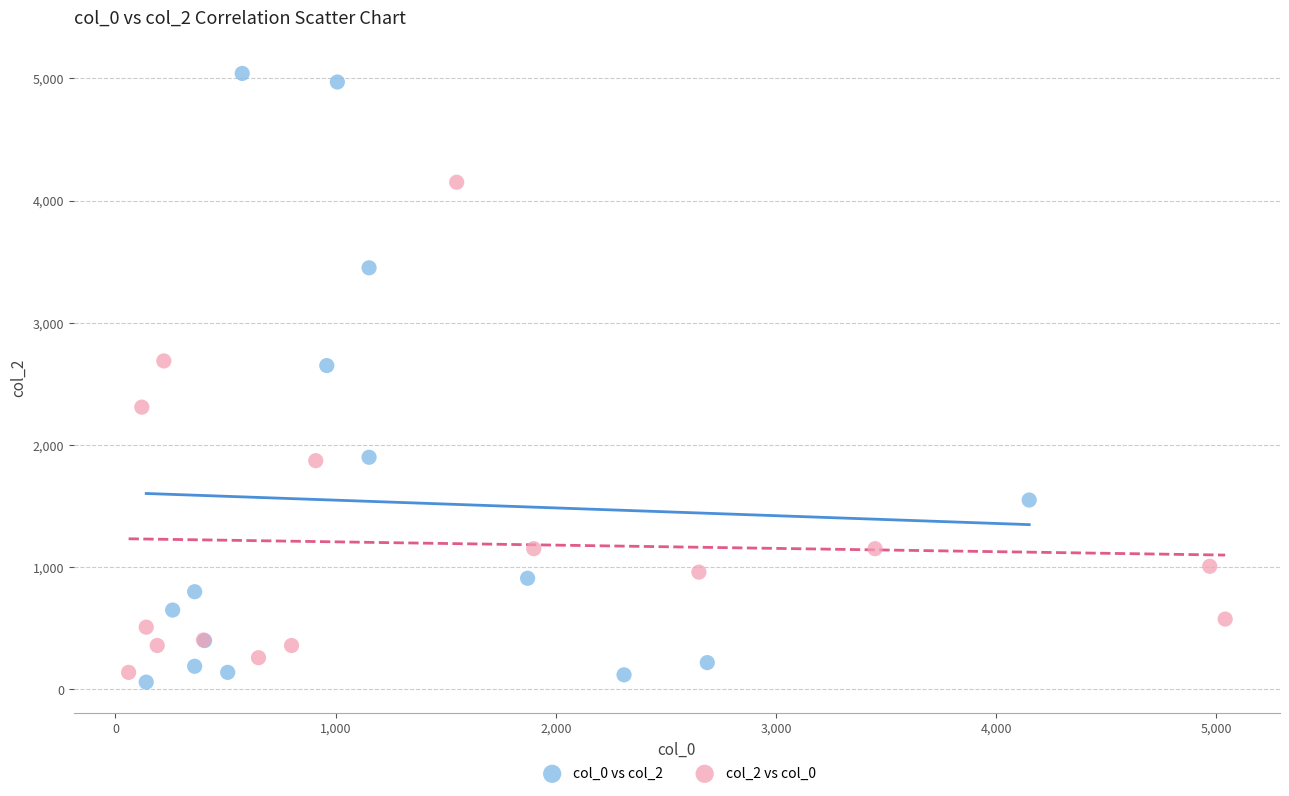

Which series has the widest spread of Y values?

col_0 vs col_2